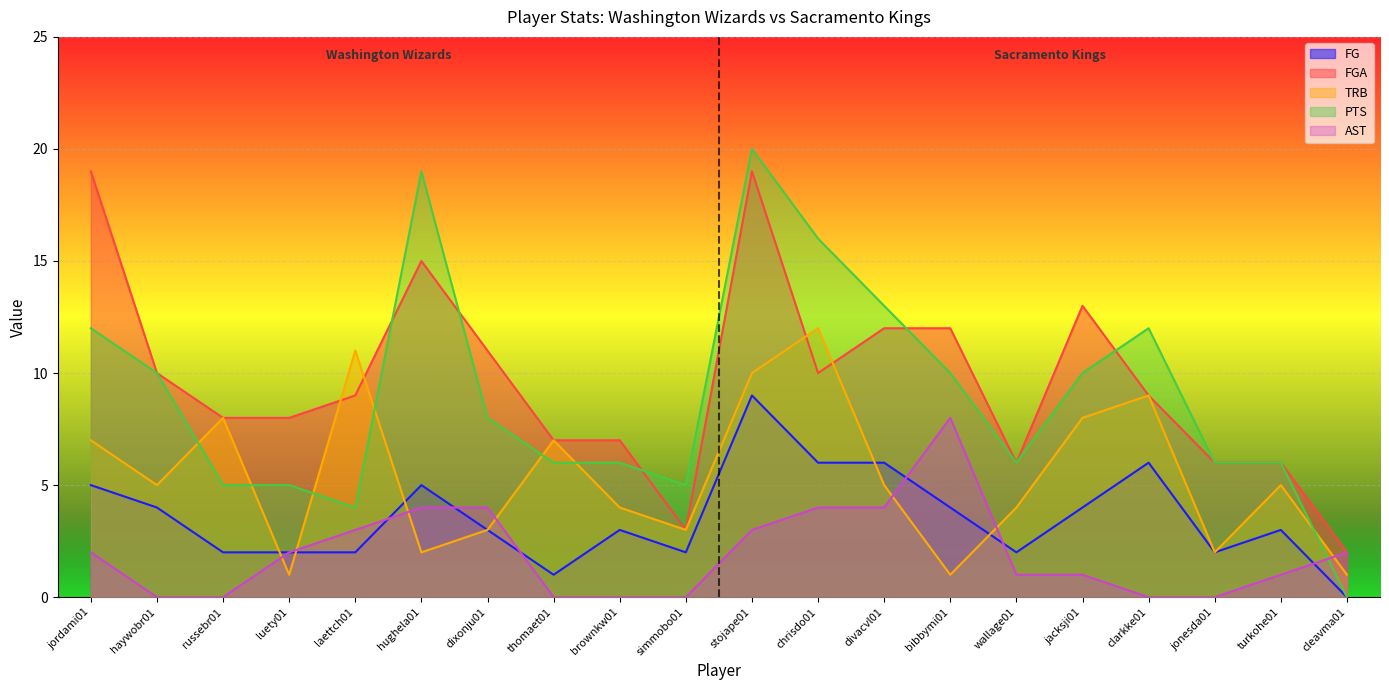

What is the value of the FG point at the 10th from the left?

2